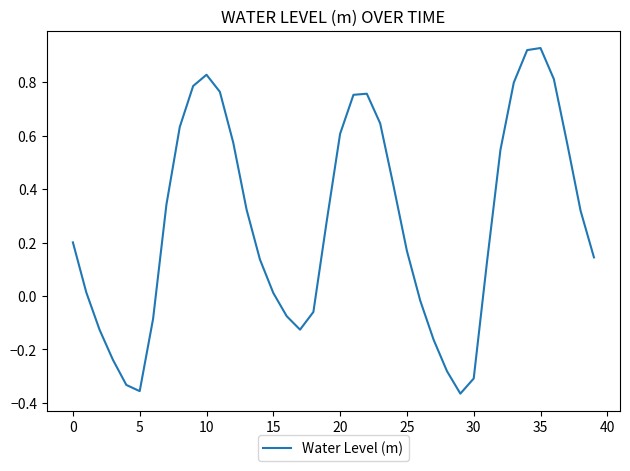

What is the difference between the maximum and minimum values?

1.3